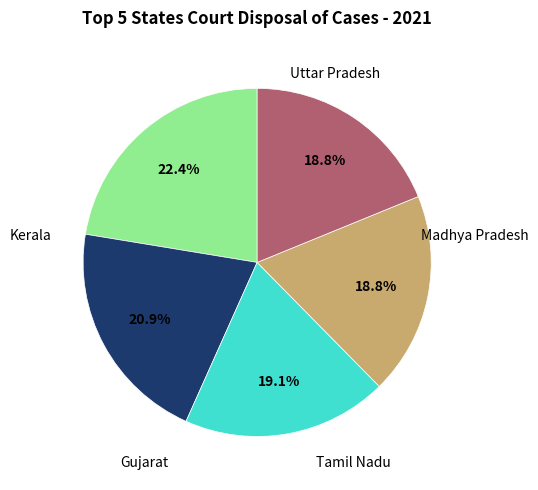

To the nearest percent, what is the average slice percentage?

20%